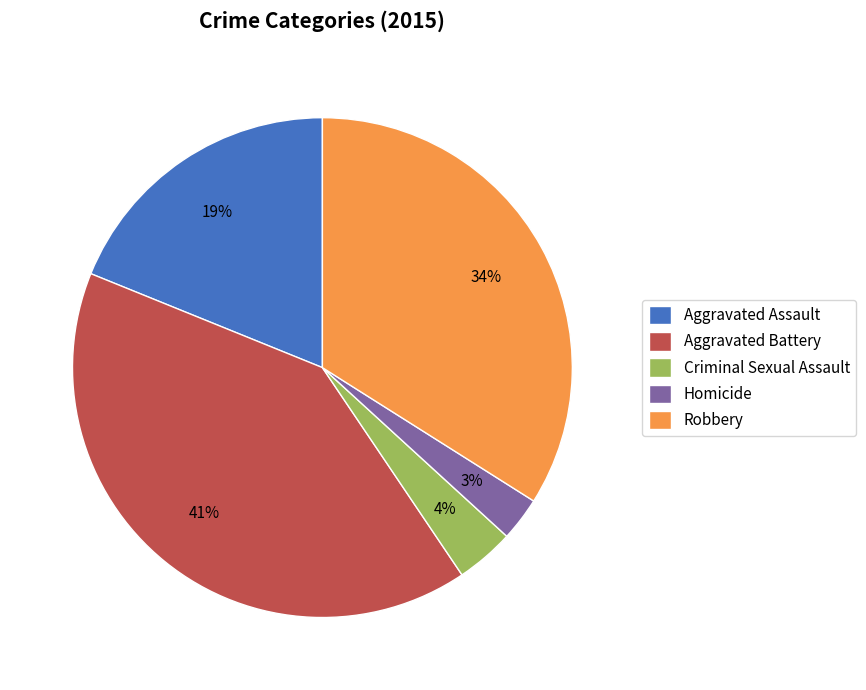

Does Aggravated Assault account for over 50% of the chart?

No